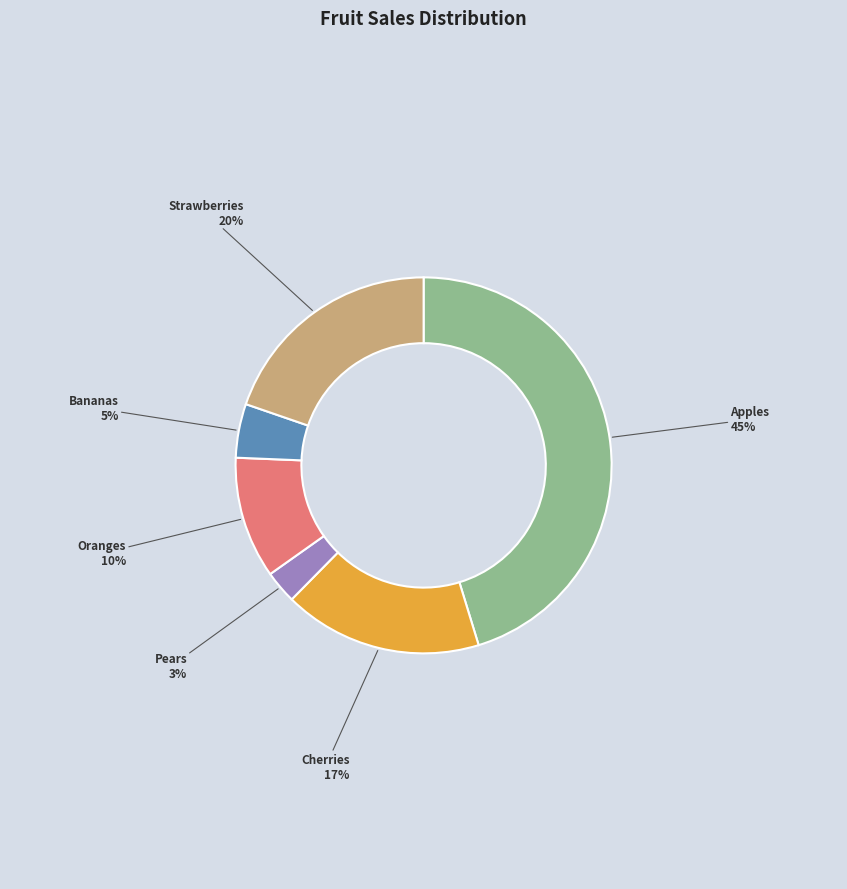

Rank the categories by value from highest to lowest.

Apples, Strawberries, Cherries, Oranges, Bananas, Pears